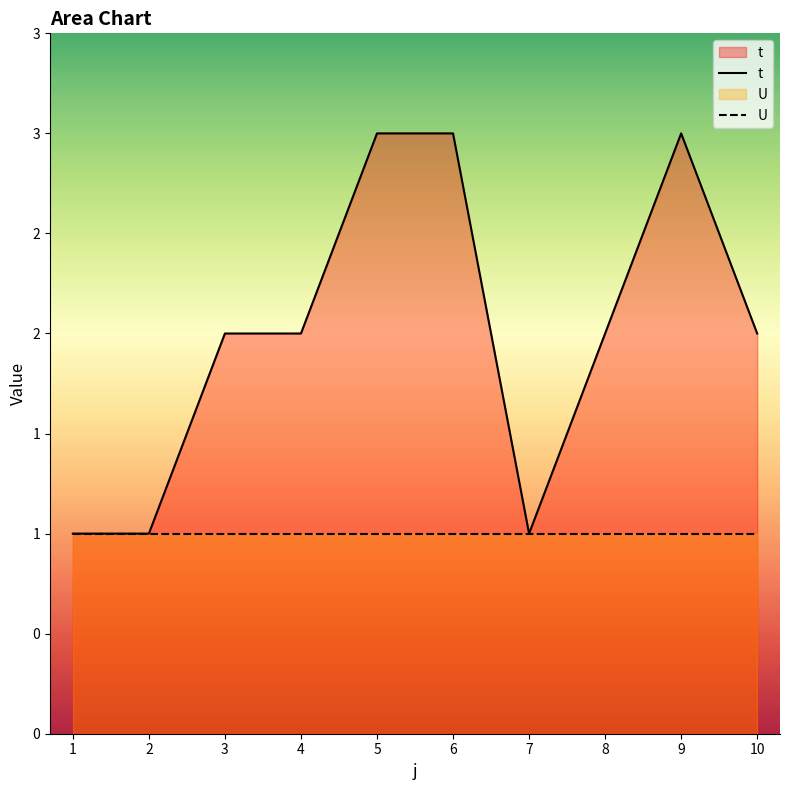

What is the sum of the U values at 6 and 4?

2